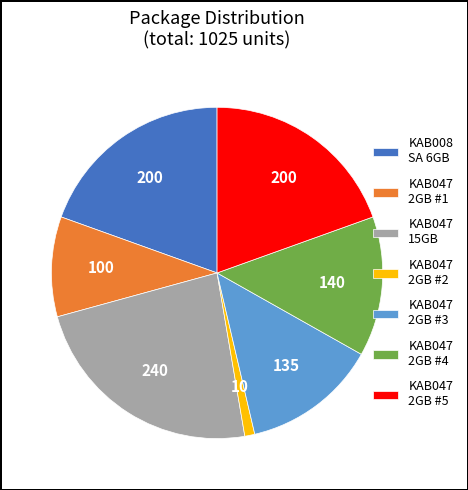

How many slices are in this pie chart?

7